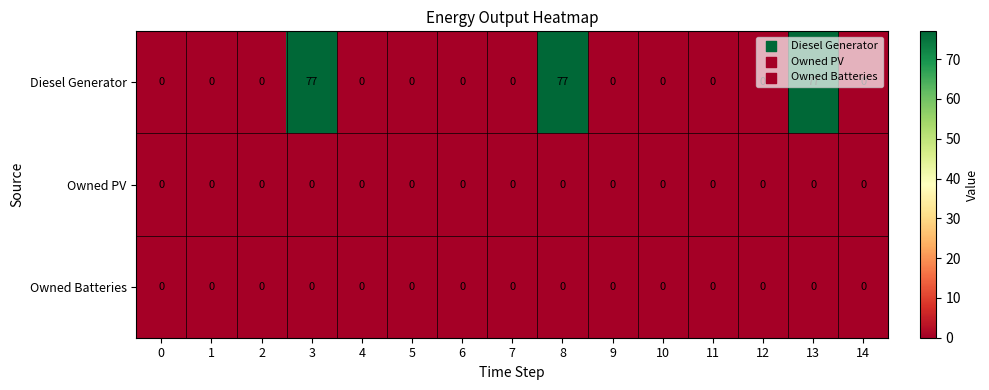

The value of Owned Batteries at 12 is 0. True or false?

True